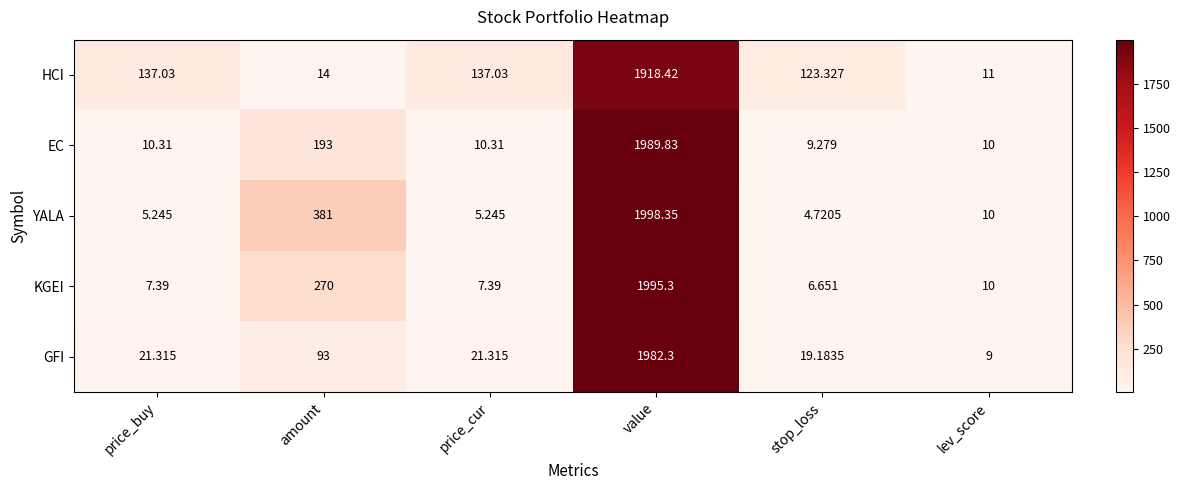

Which label corresponds to the smallest value in the chart?

stop_loss